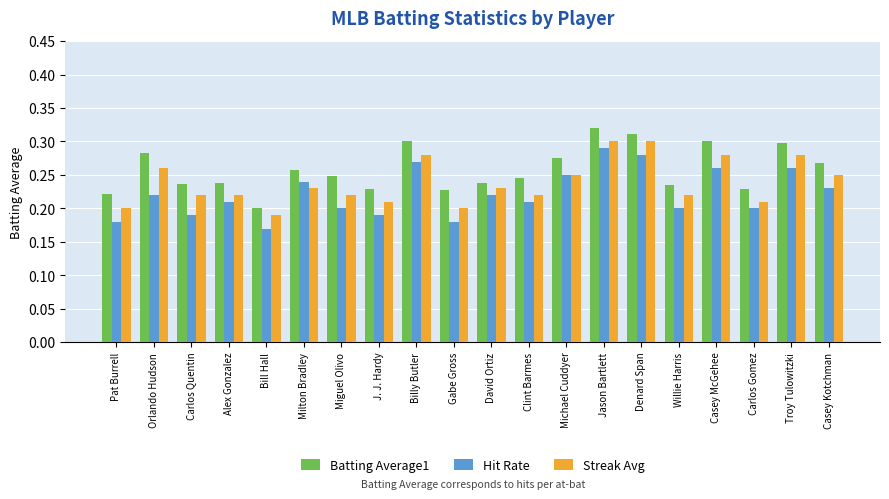

Does the chart contain any negative values?

No